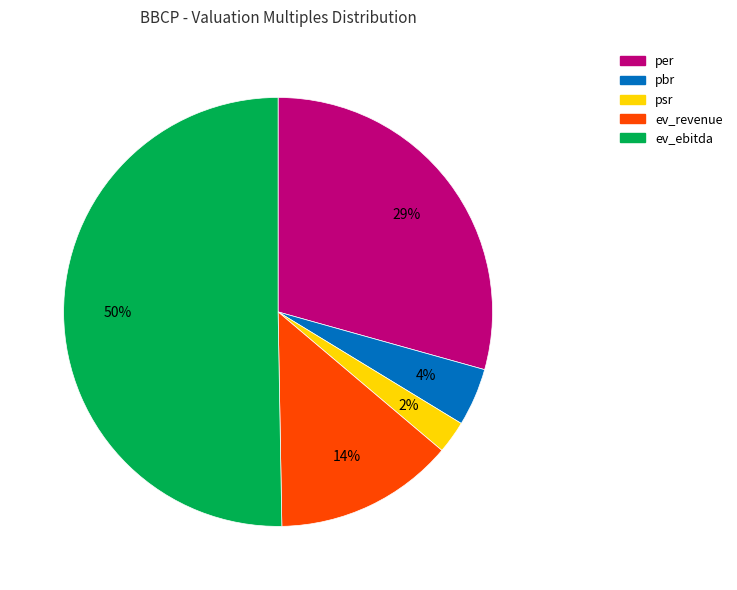

Is the sum of pbr and per greater than half?

No